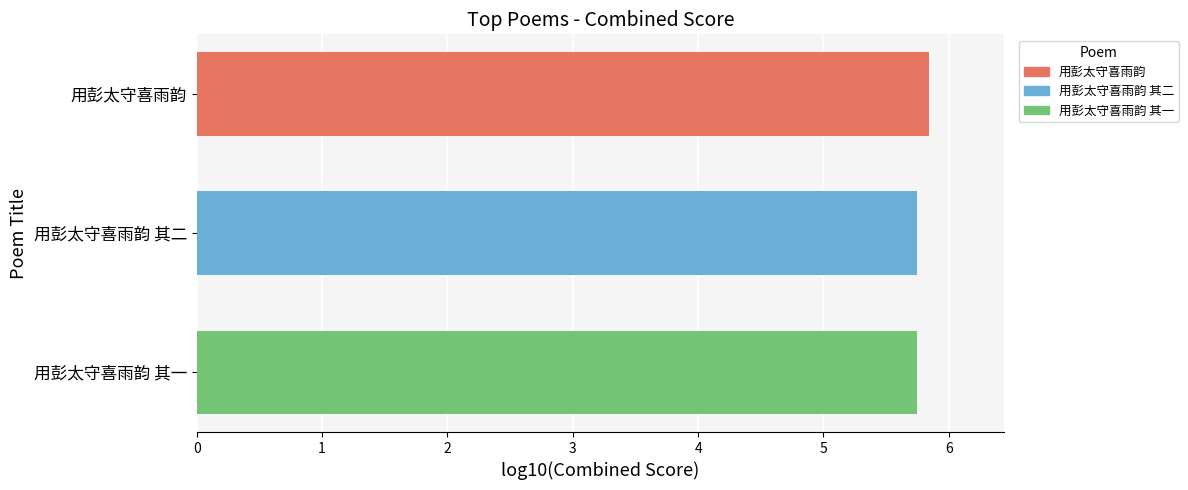

Approximately how many times larger is the value at 用彭太守喜雨韵 compared to 用彭太守喜雨韵 其二?

1.0